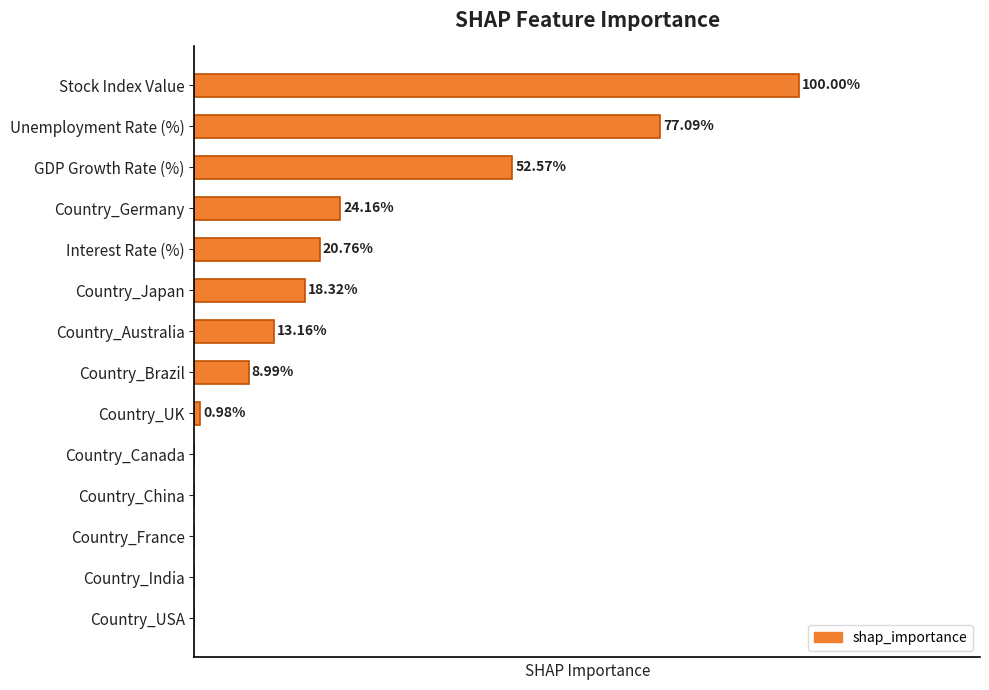

List the labels in order of value, smallest first.

Country_Canada, Country_China, Country_France, Country_India, Country_USA, Country_UK, Country_Brazil, Country_Australia, Country_Japan, Interest Rate (%), Country_Germany, GDP Growth Rate (%), Unemployment Rate (%), Stock Index Value